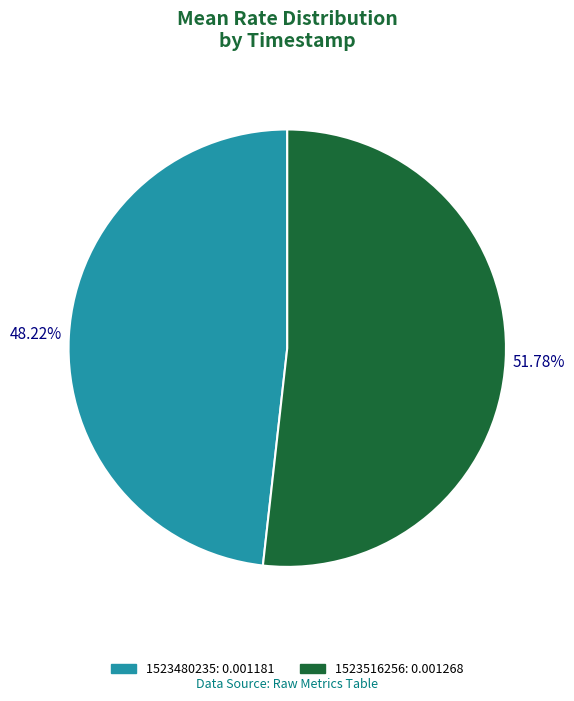

How many slices are in this pie chart?

2